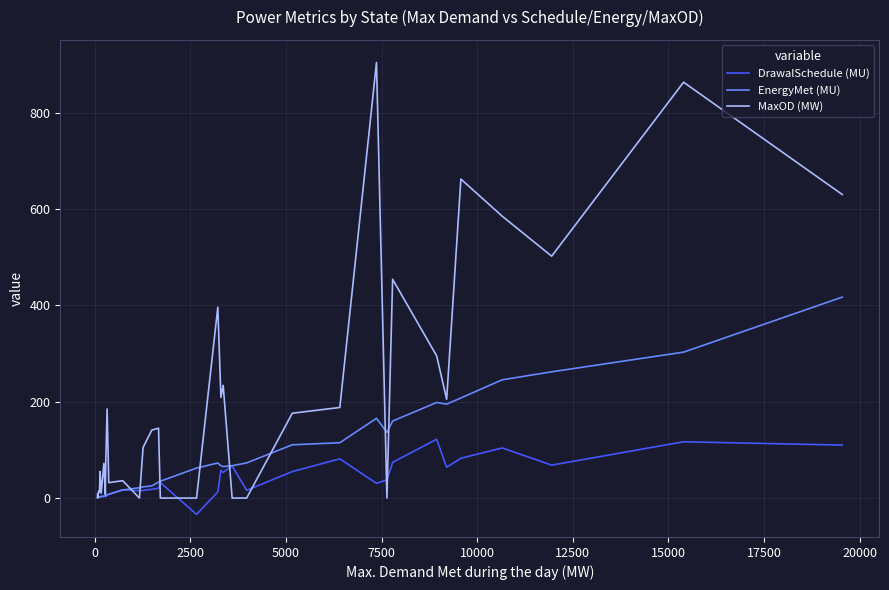

What is the greatest value displayed?

904.0